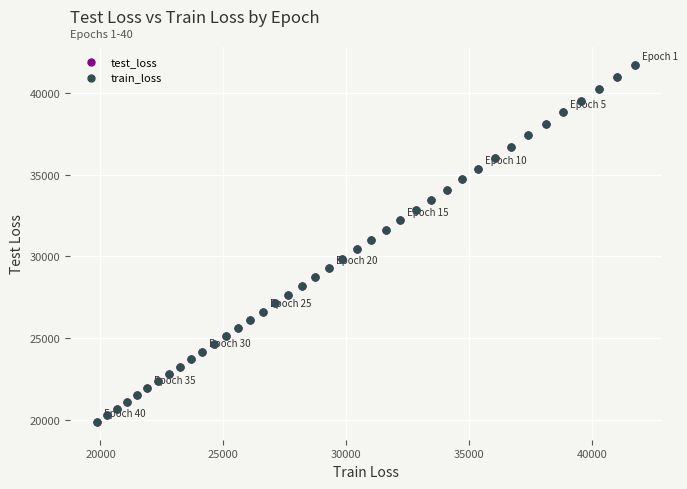

What are all the series names shown in the legend?

test_loss, train_loss